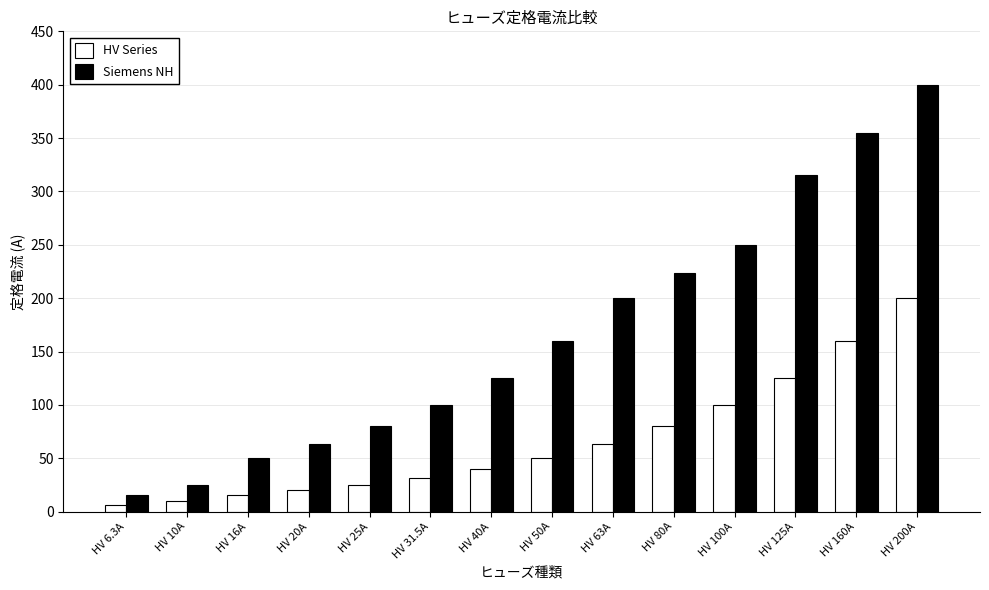

What is the difference between the maximum and minimum values in the Siemens NH series?

384.0